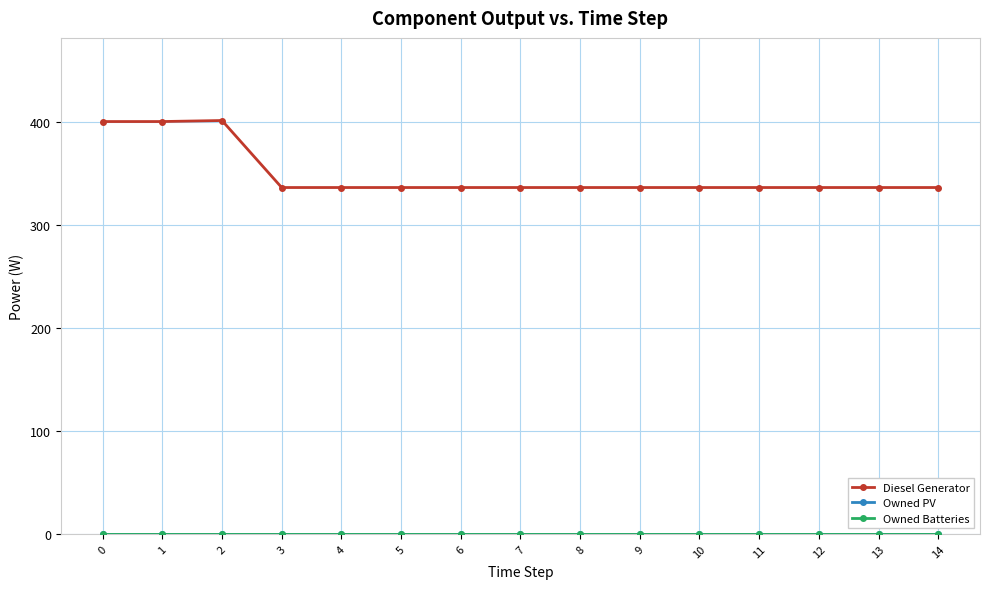

Does the chart have visible grid lines?

Yes